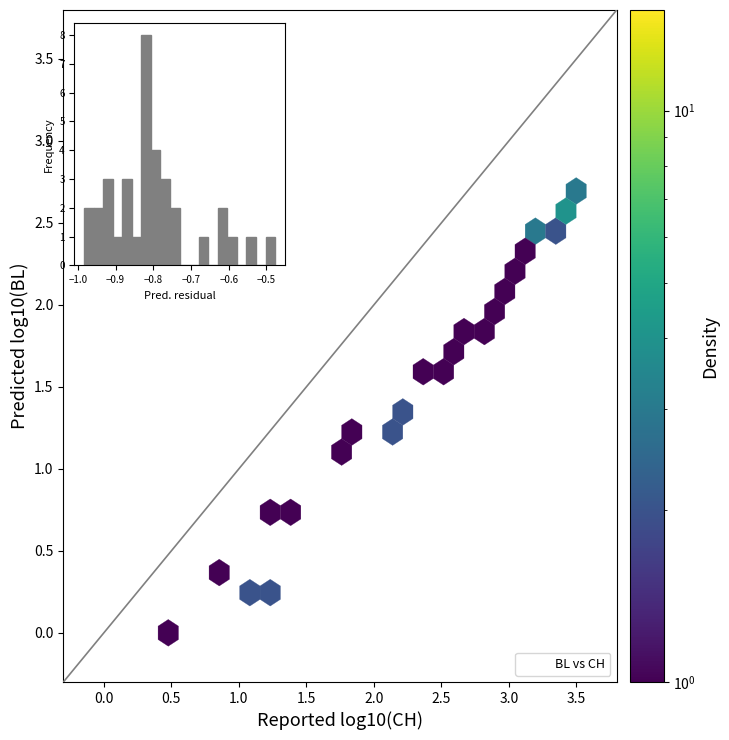

What Y value in the scatter plot is closest to 1?

1.1